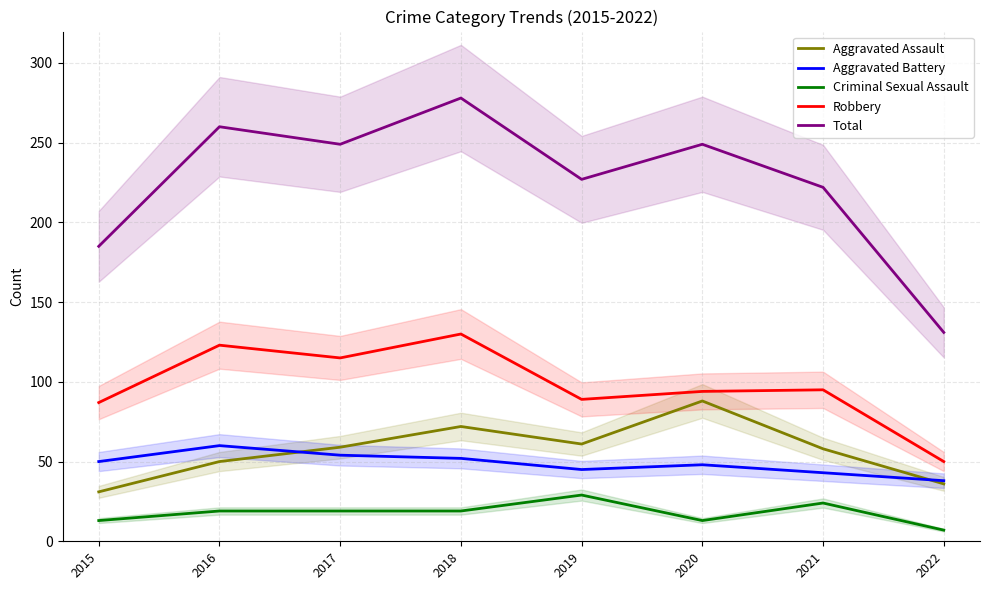

Is this an area chart (filled region under the line)?

No